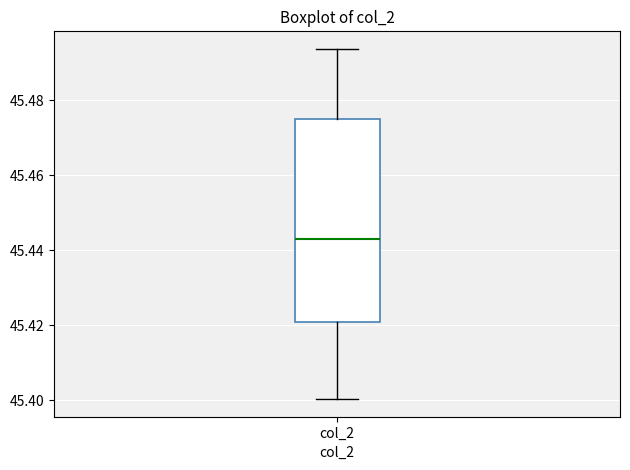

Where is the lower edge of the box for col_2 on the y-axis? The values are not printed on the chart, so give them approximately, as read against the axis.

45.420